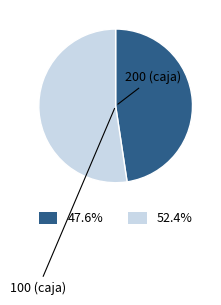

Is there a majority slice in this chart?

Yes